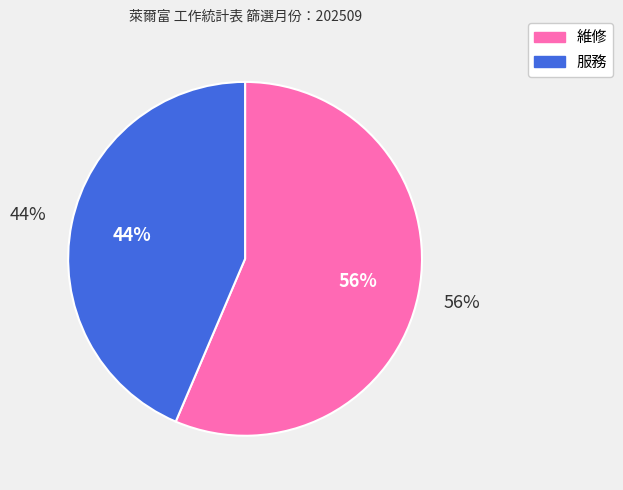

To the nearest percent, what portion does 服務 represent?

44%